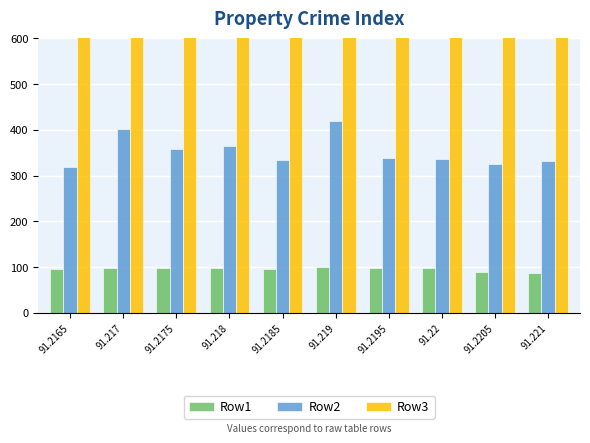

At 91.217, list the series in order from largest to smallest.

Row3, Row2, Row1